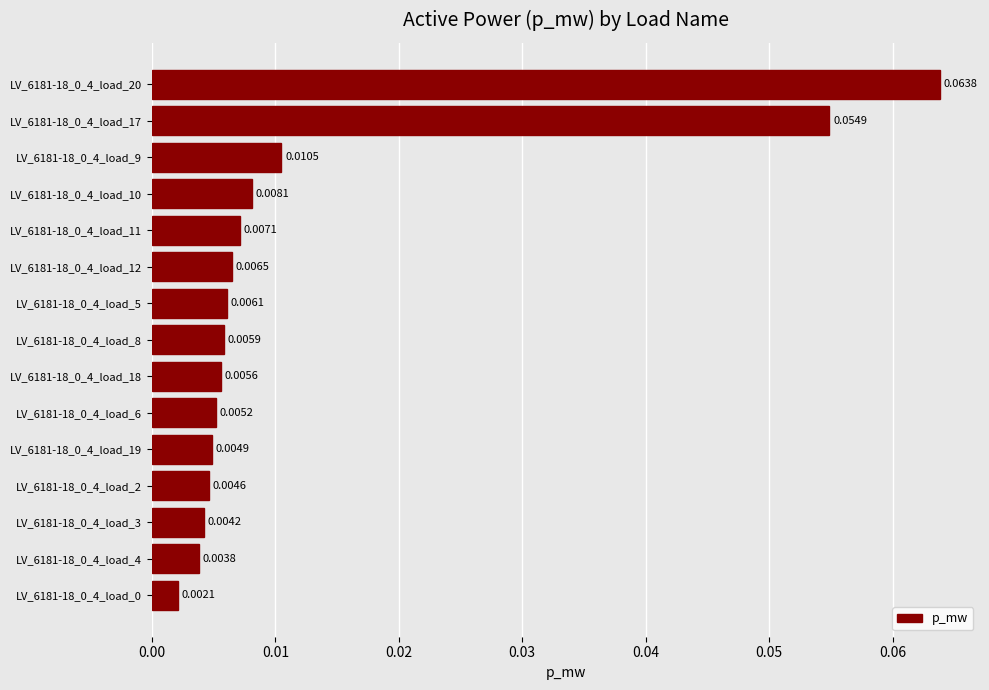

How many distinct data groups are displayed?

1